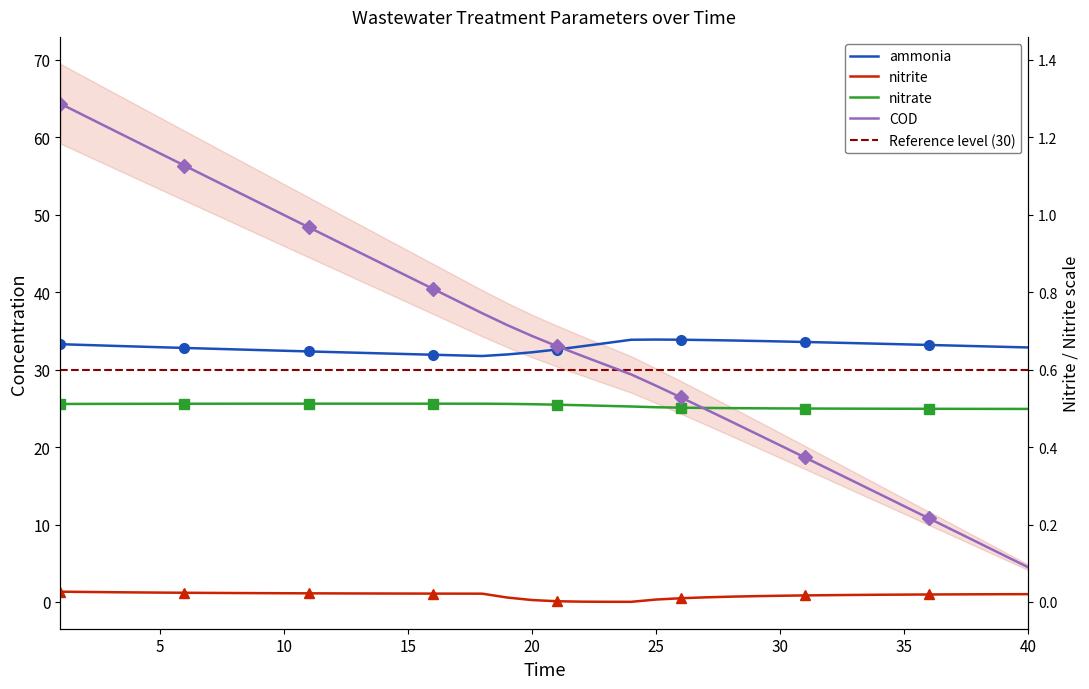

Which has a higher value, 4 or 23?

23